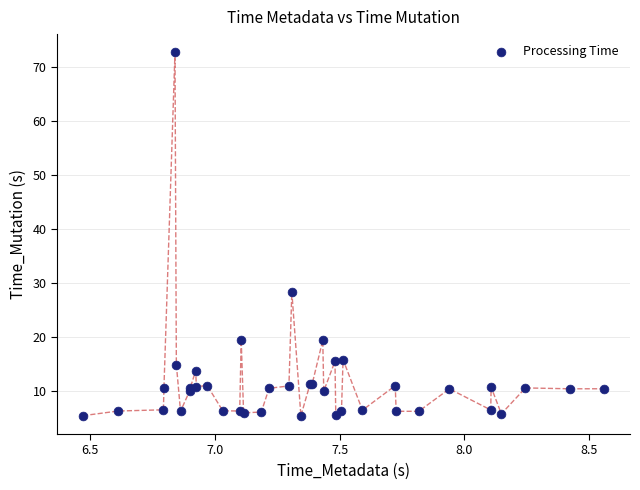

What Y value in the scatter plot is closest to 39?

28.3